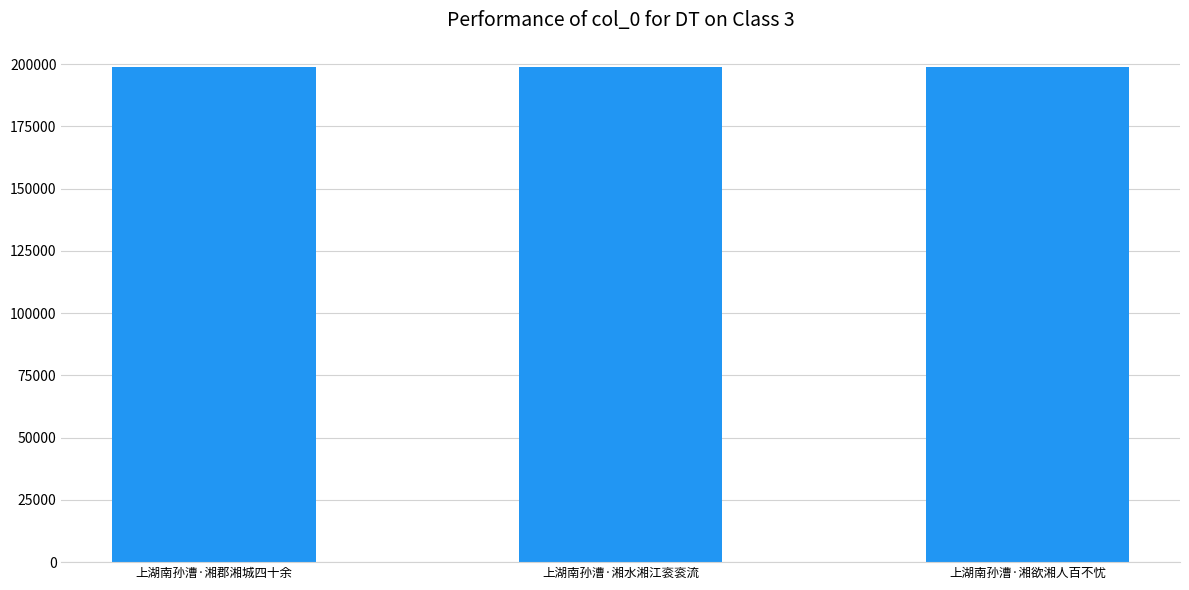

What is the minimum value shown in the chart?

198636